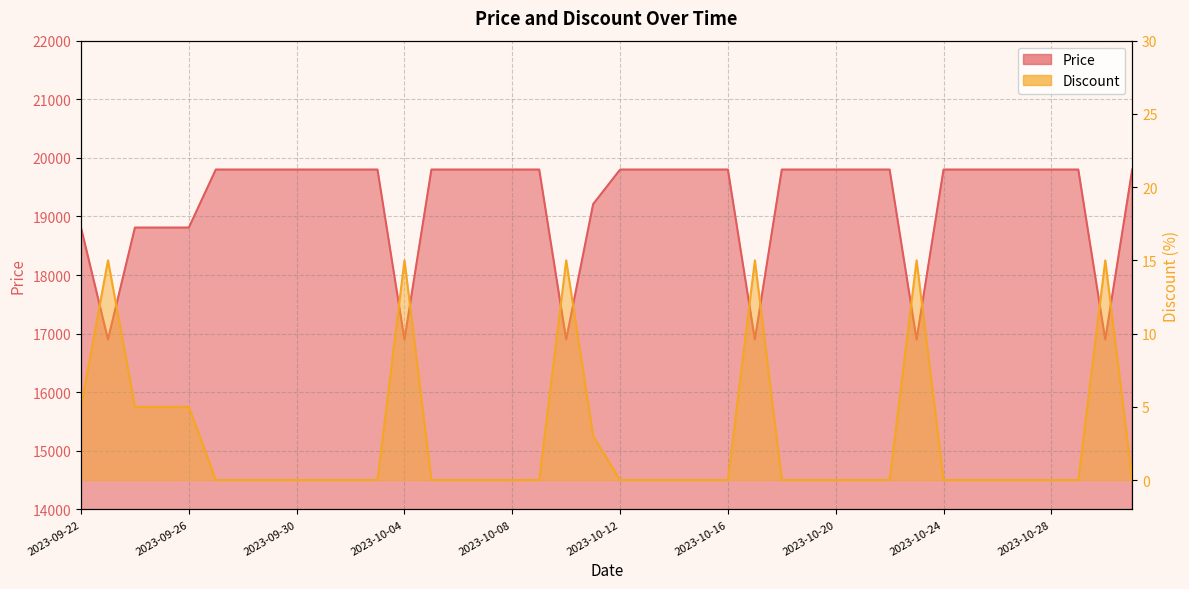

True or false: Discount has a value of 5 at 2023-10-02.

False